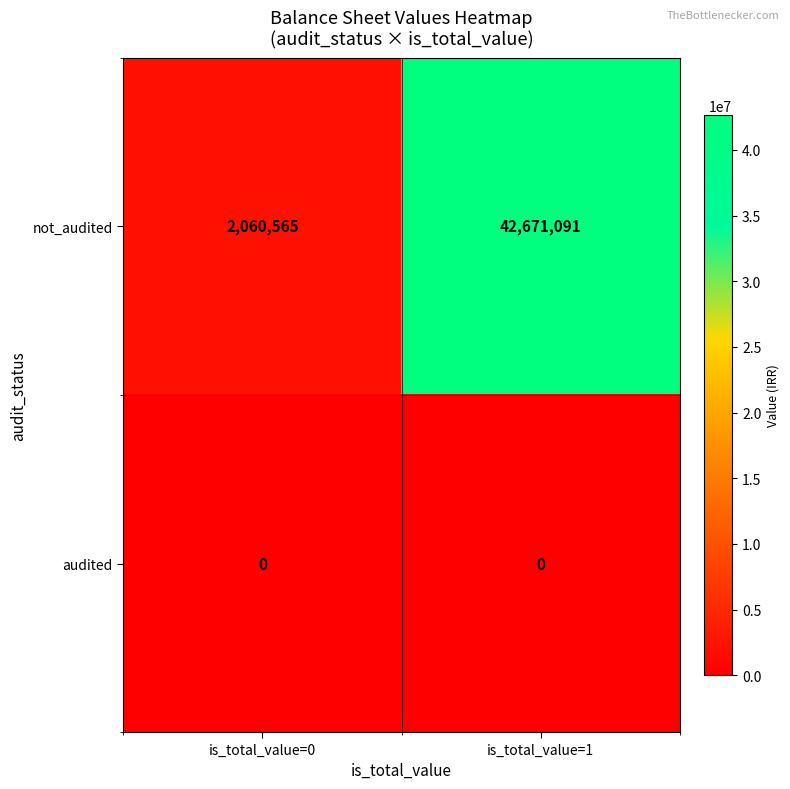

Rank the series by their average value, from highest to lowest.

not_audited, audited